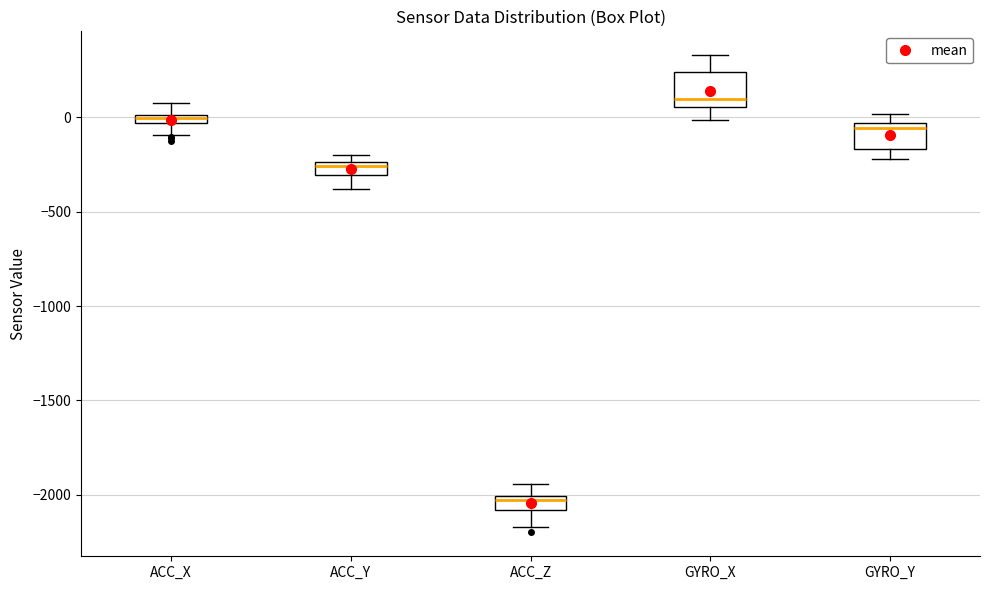

Where does the upper whisker of the box for ACC_Z end on the y-axis? The values are not printed on the chart, so give them approximately, as read against the axis.

-1950